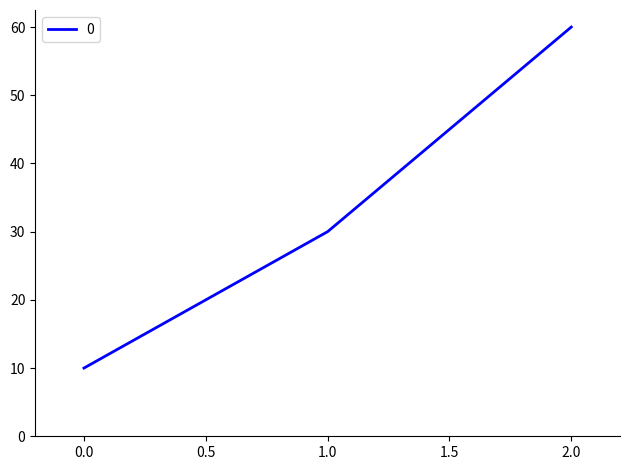

What is the maximum value shown in the chart?

60